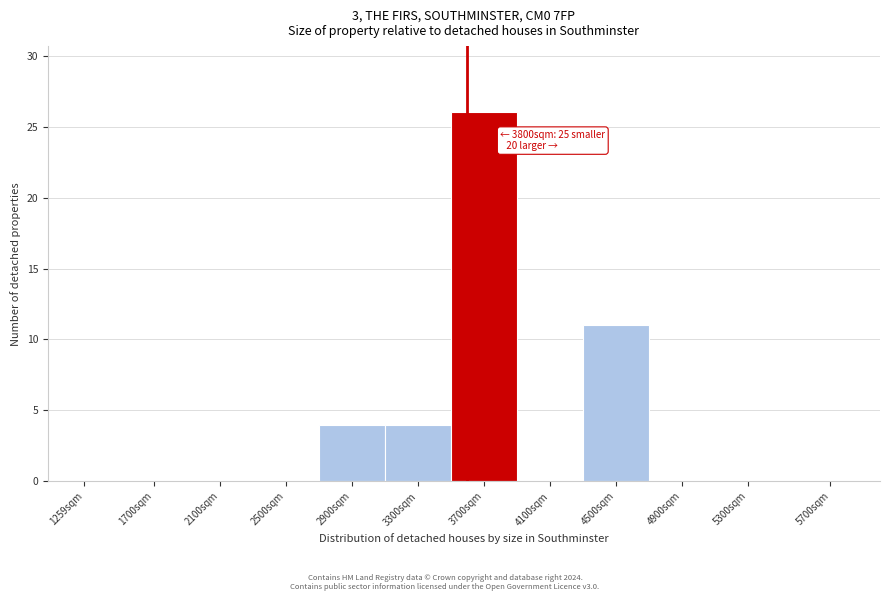

Reading left to right, list all the values displayed in this chart.

1259sqm=0	1700sqm=0	2100sqm=0	2500sqm=0	2900sqm=4	3300sqm=4	3700sqm=26	4100sqm=0	4500sqm=11	4900sqm=0	5300sqm=0	5700sqm=0